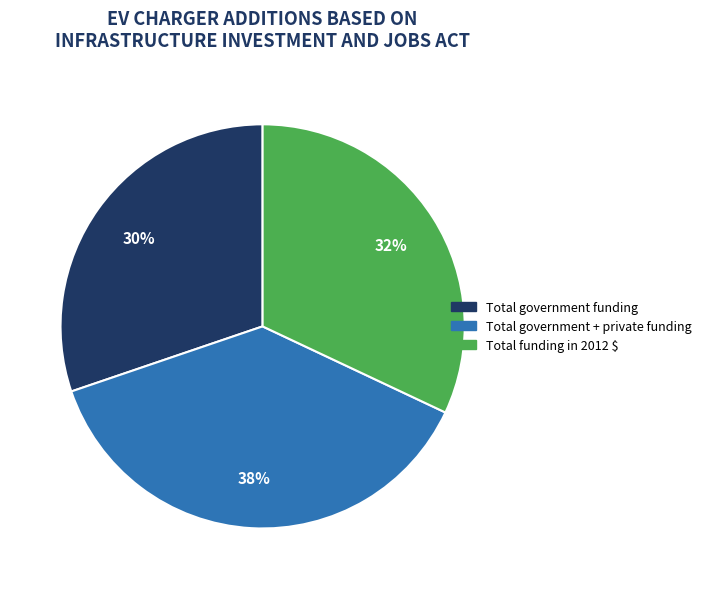

Does Total funding in 2012 $ represent more than half of the total?

No